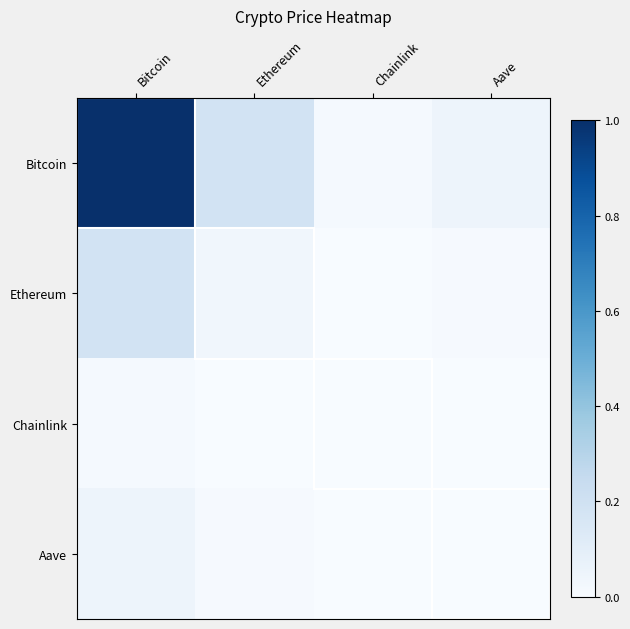

At which category is the sum across all series the highest?

Bitcoin